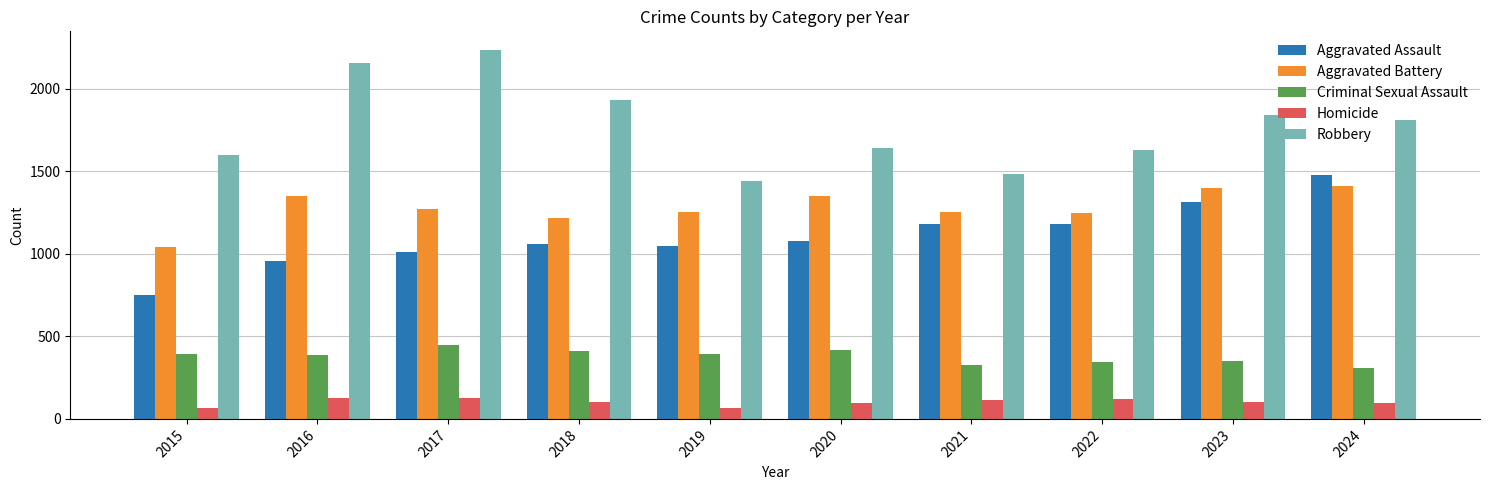

What is the maximum value for Criminal Sexual Assault?

447